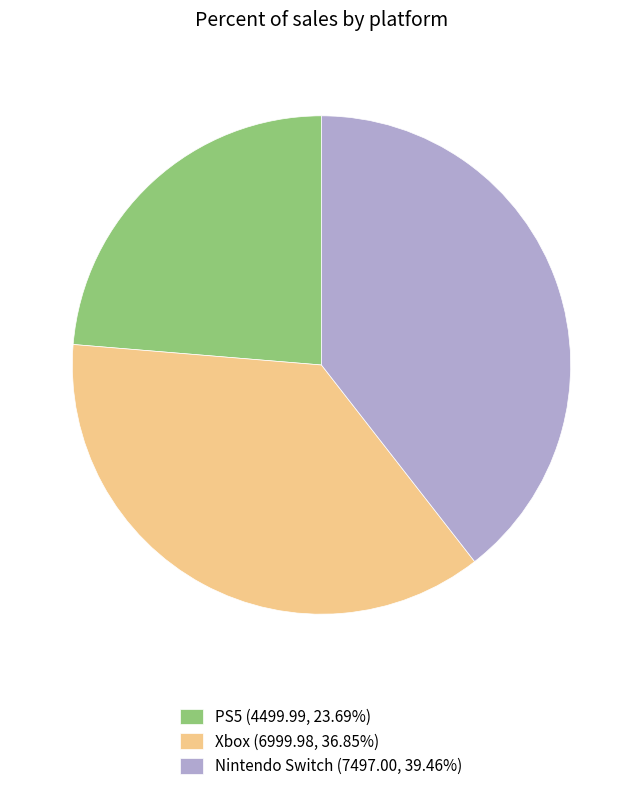

Is the sum of Xbox (6999.98, 36.85%) and PS5 (4499.99, 23.69%) greater than half?

Yes